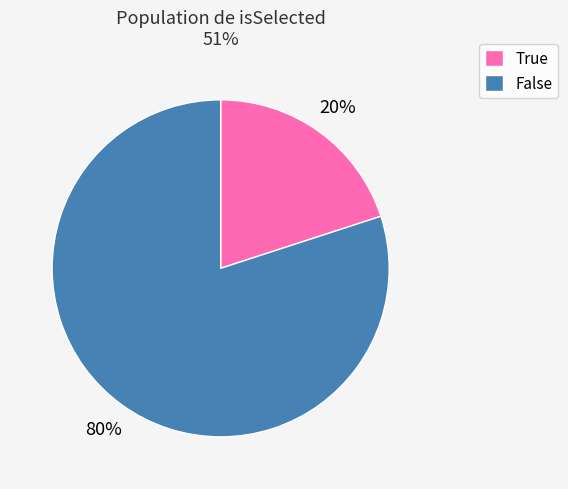

Rank the categories by value from highest to lowest.

False, True